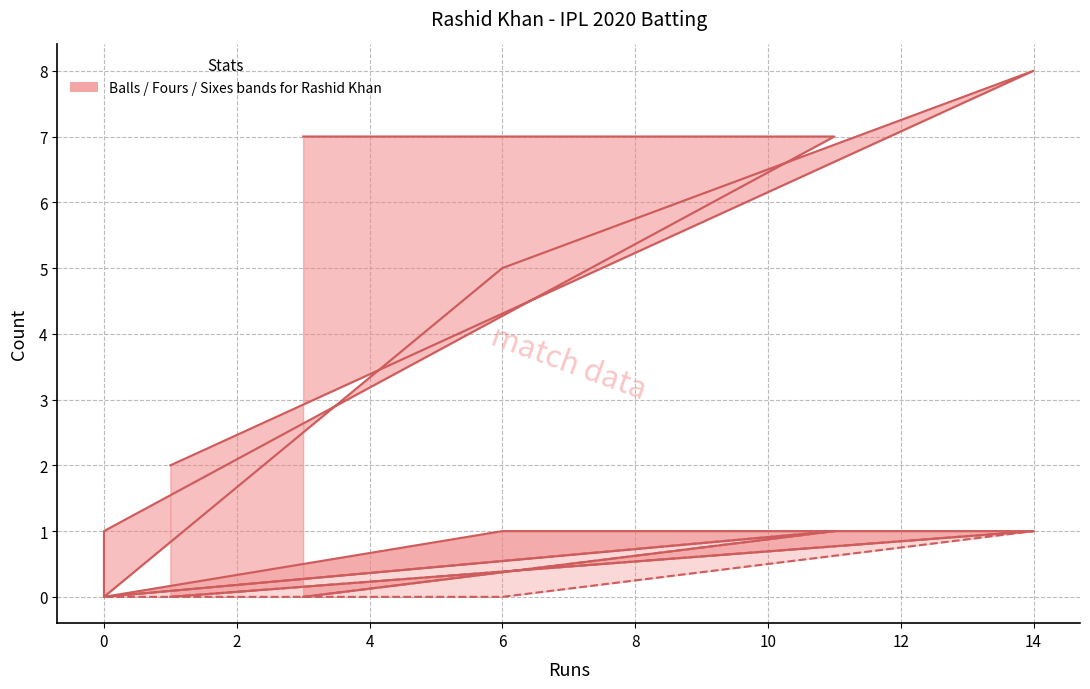

Which series has the largest total across all categories?

balls